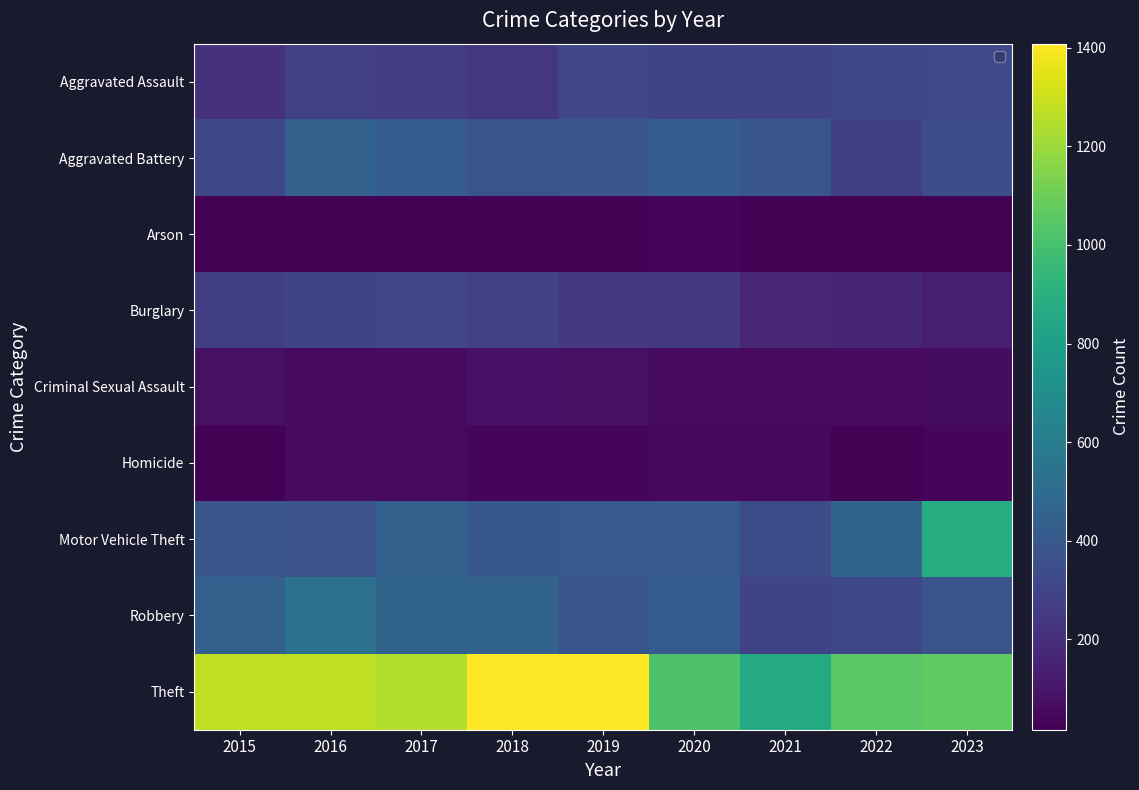

What is the greatest value displayed?

1408